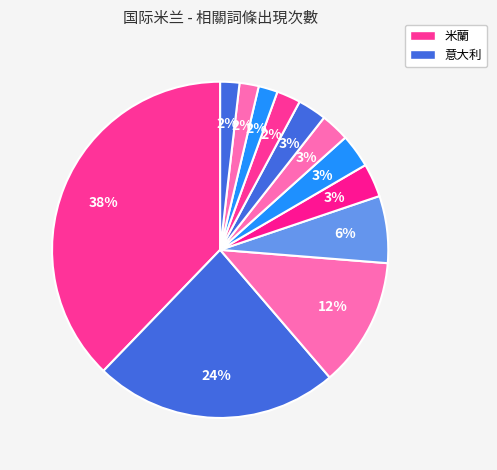

Count the number of slices in the pie.

12